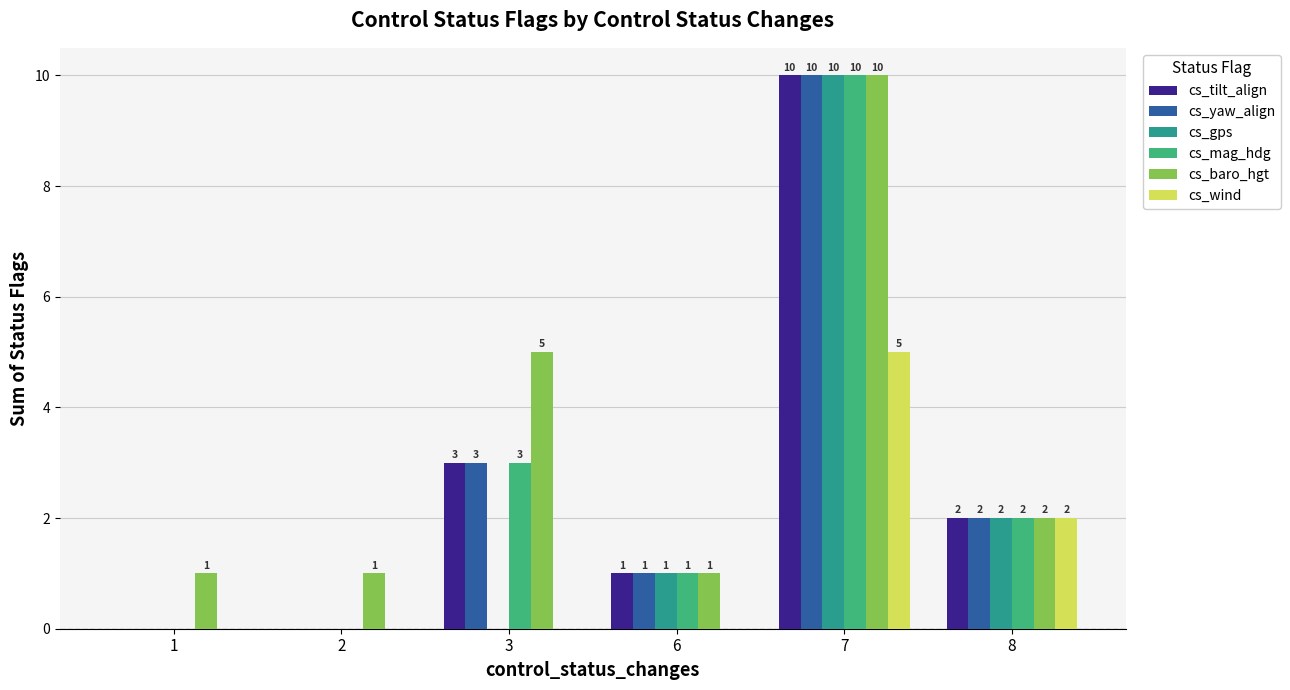

Between 1 and 3, which series saw the biggest shift?

cs_baro_hgt